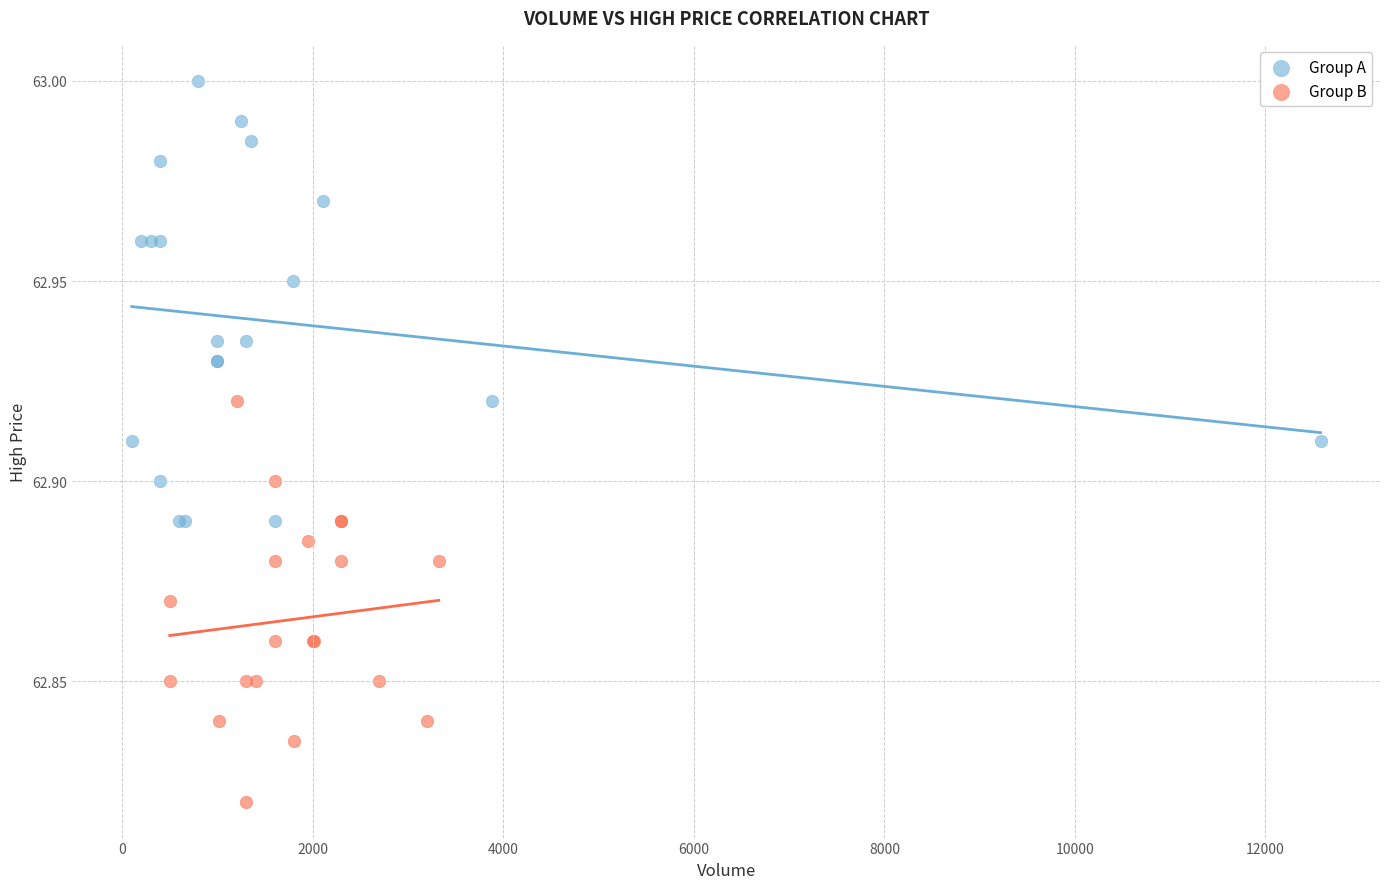

What are all the series names shown in the legend?

Group A, Group B